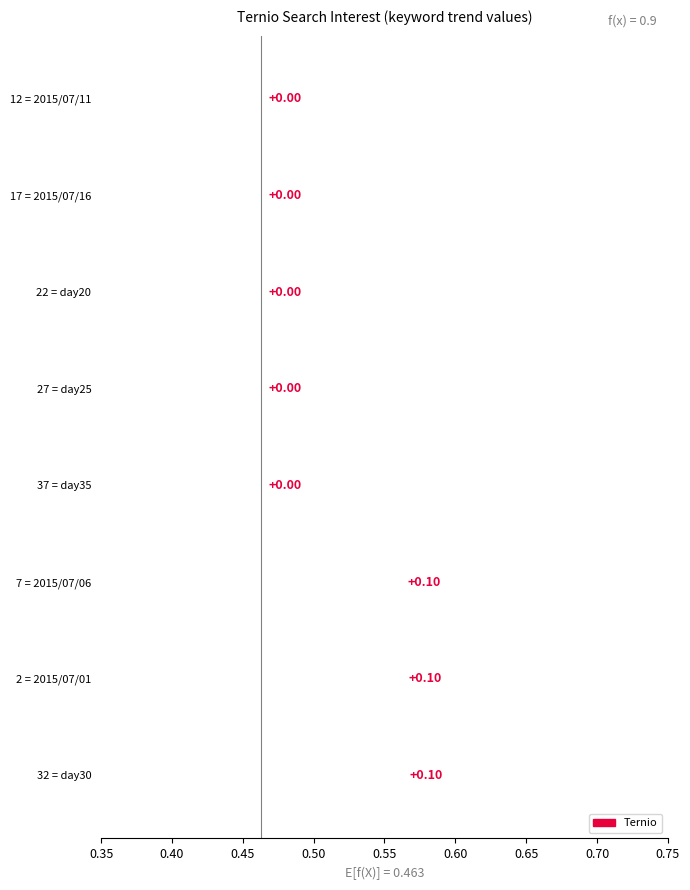

The value at 22 = day20 is -0.0. True or false?

False